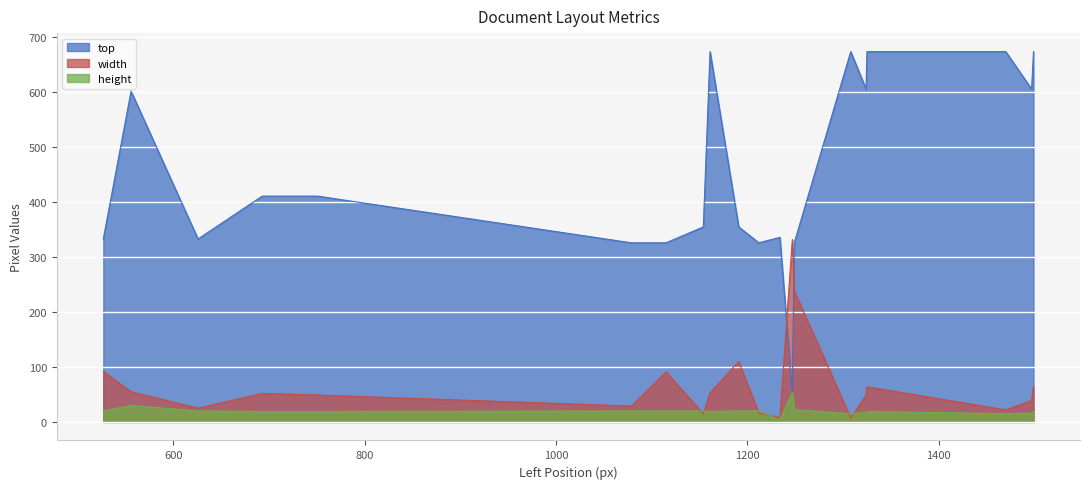

At which category is the sum across all series the highest?

1499